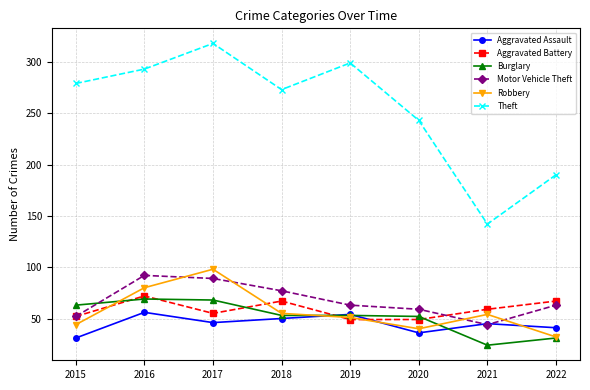

Which series has the largest total across all categories?

Theft